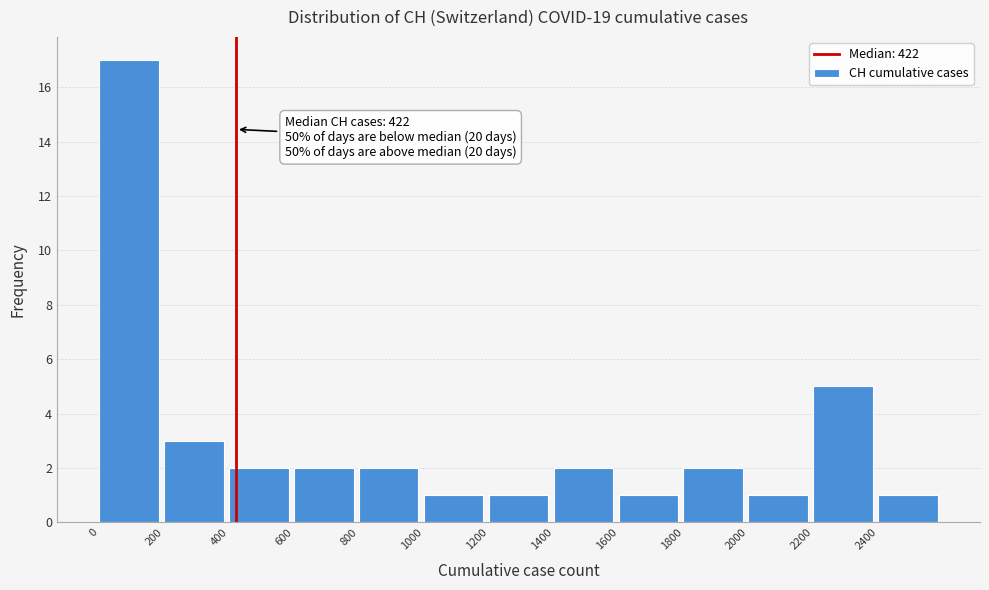

Which range on the x-axis has the tallest bar?

0 to 200